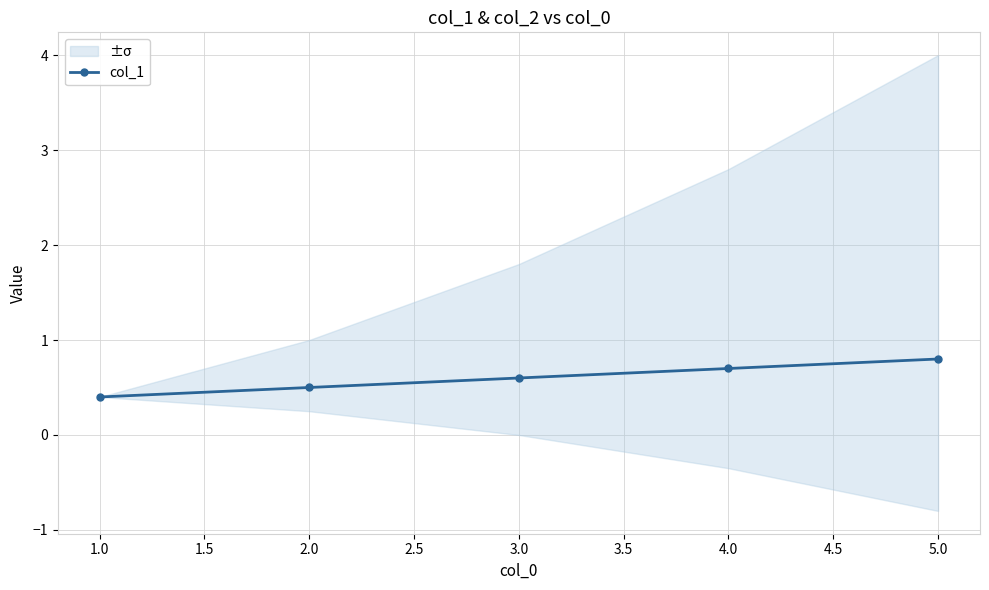

Is it true that col_1 equals 0.6 at 3.0?

True